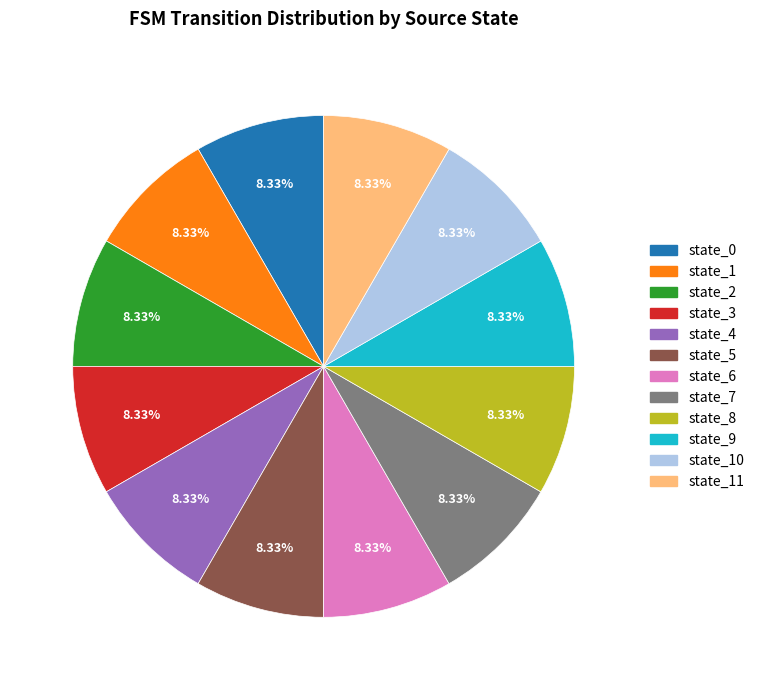

Is there a majority slice in this chart?

No